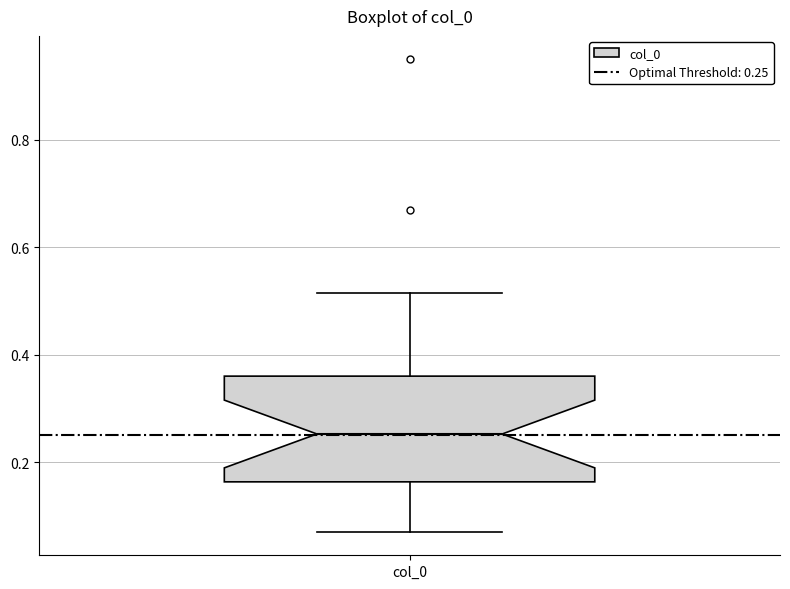

Read this box plot against the y-axis: the position of the median line, the range covered by the box, and the ends of both whiskers. The values are not printed on the chart, so give them approximately, as read against the axis.

median 0.26, box 0.16 to 0.36, whiskers 0.08 to 0.52